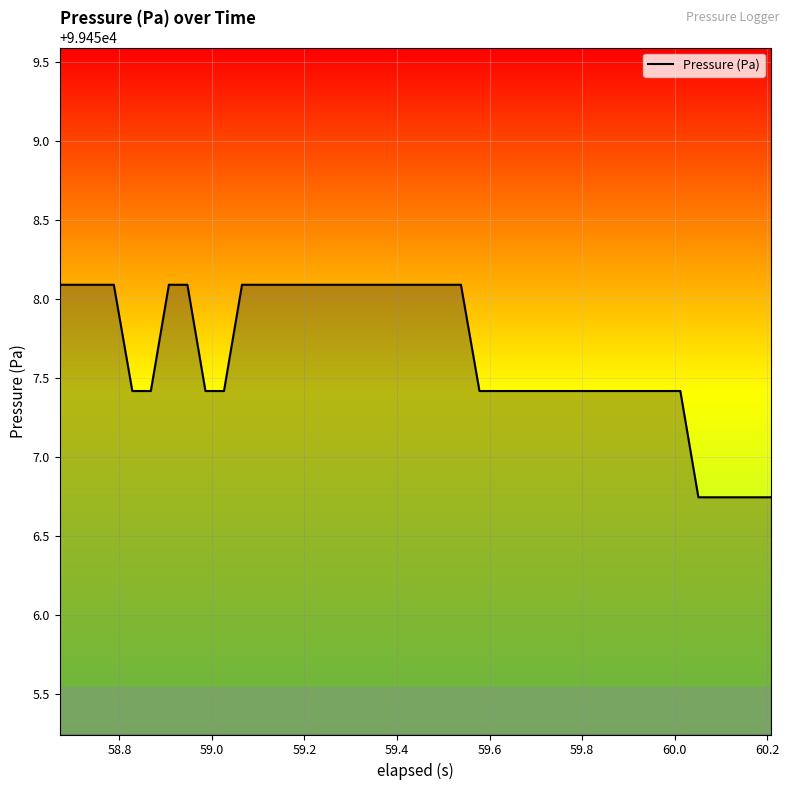

What is the greatest value displayed?

99458.1